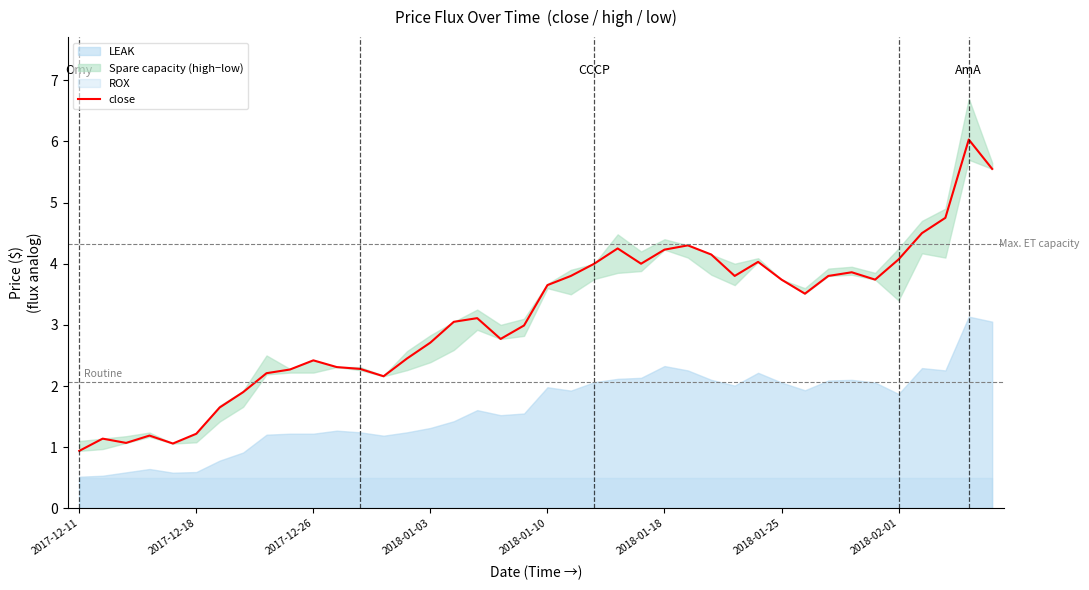

What is the highest value of the close series?

6.0